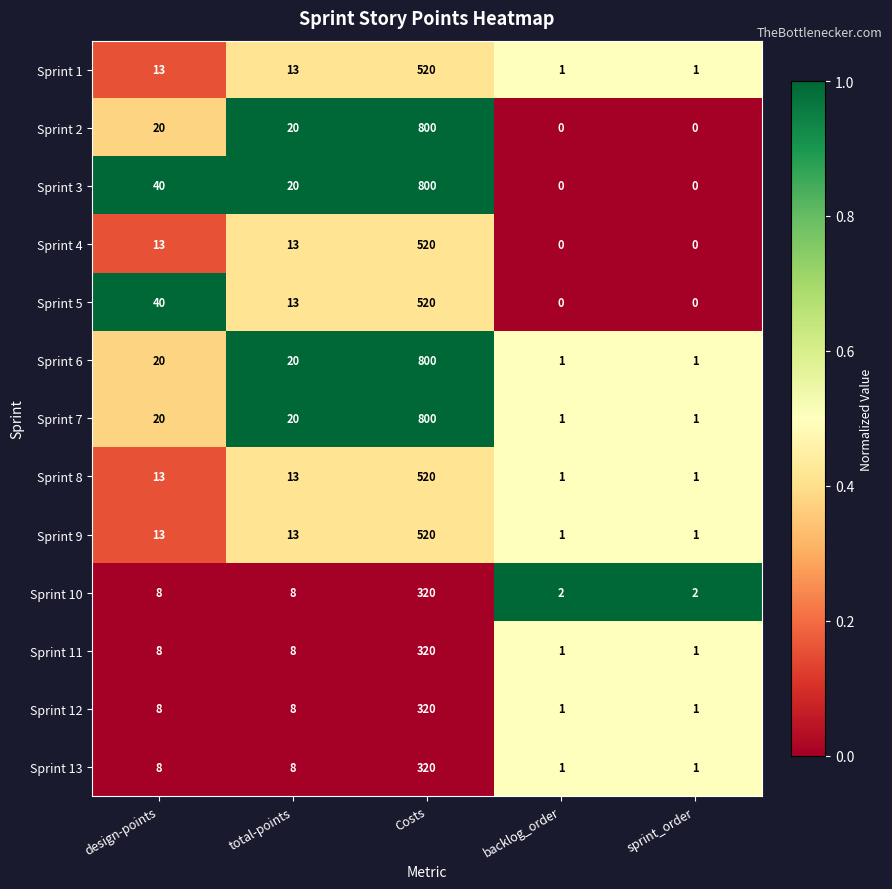

The value of Sprint 6 at total-points is 20. True or false?

True